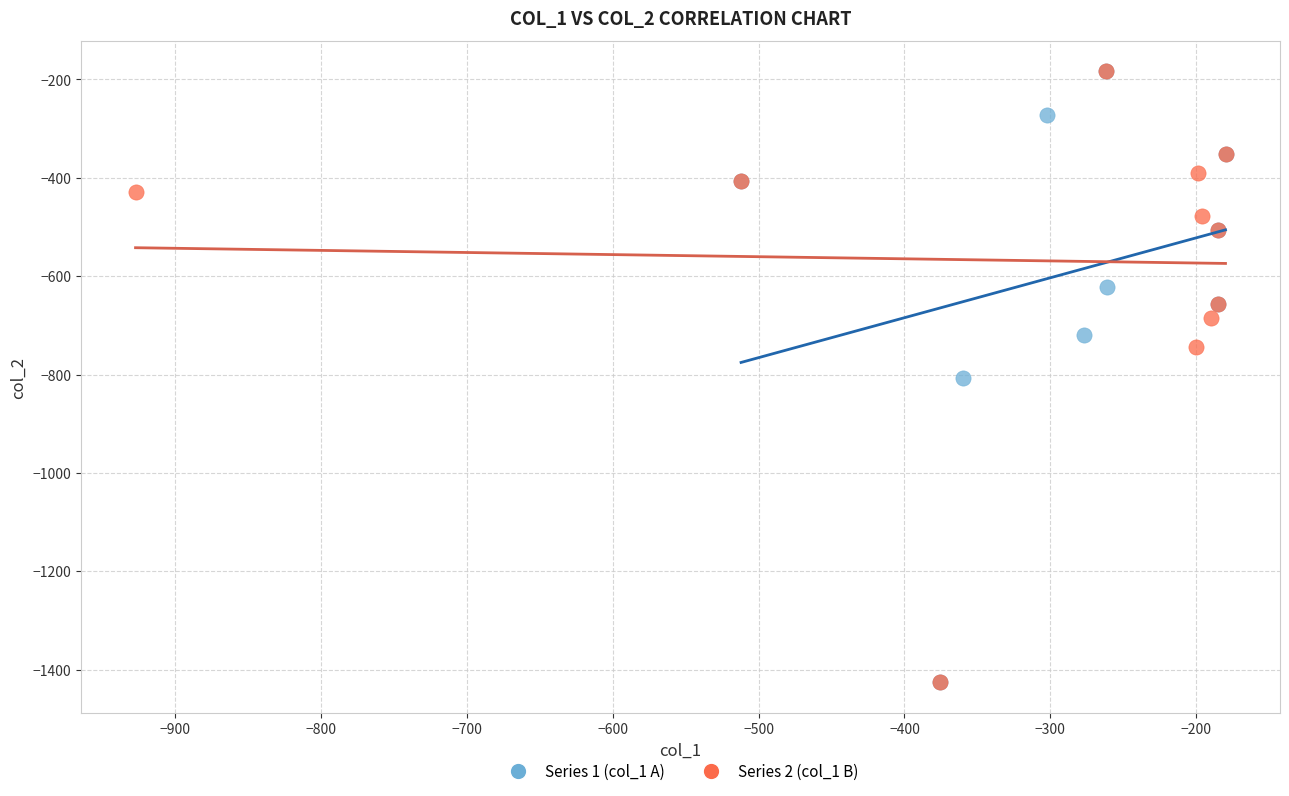

What are all the series names shown in the legend?

Series 1 (col_1 A), Series 2 (col_1 B)